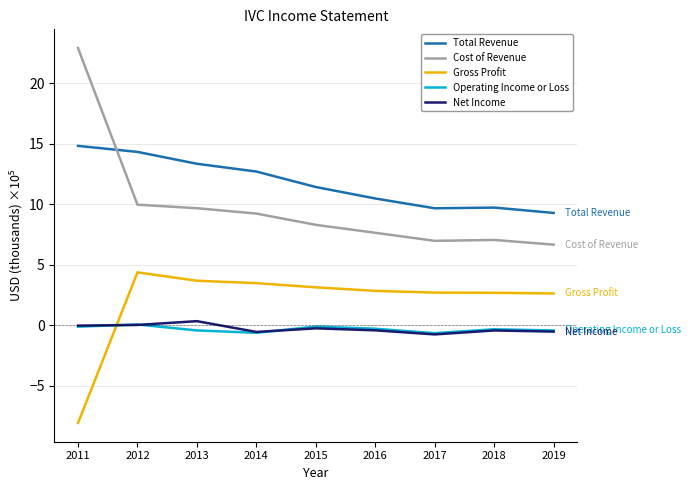

Count the number of categories in the chart.

9